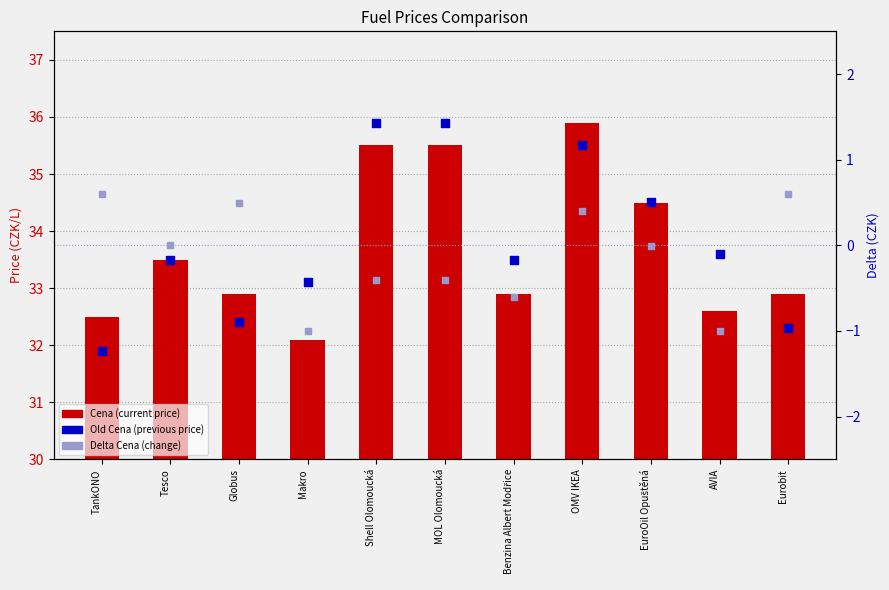

Which series has the widest spread of Y values?

Old Cena (previous price)